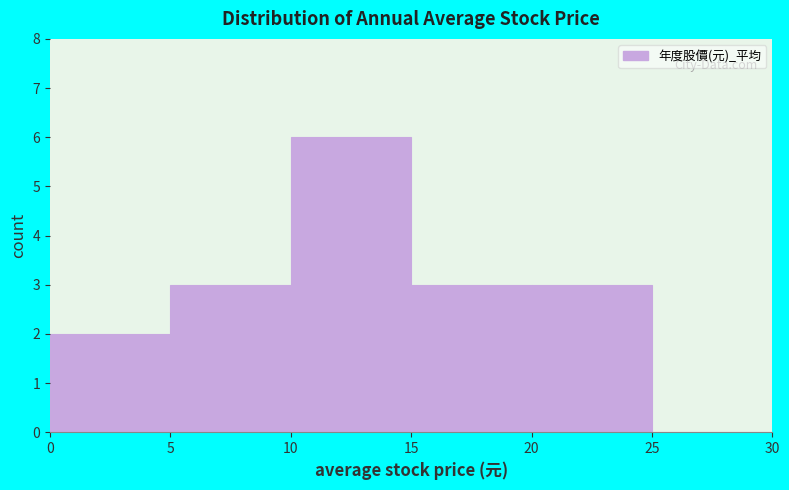

Reading left to right, transcribe this chart: for each bar, give the range it covers on the x-axis and its height. The values are not printed on the chart, so give them approximately, as read against the axis.

0 to 5: 2
5 to 10: 3
10 to 15: 6
15 to 20: 3
20 to 25: 3
25 to 30: 0